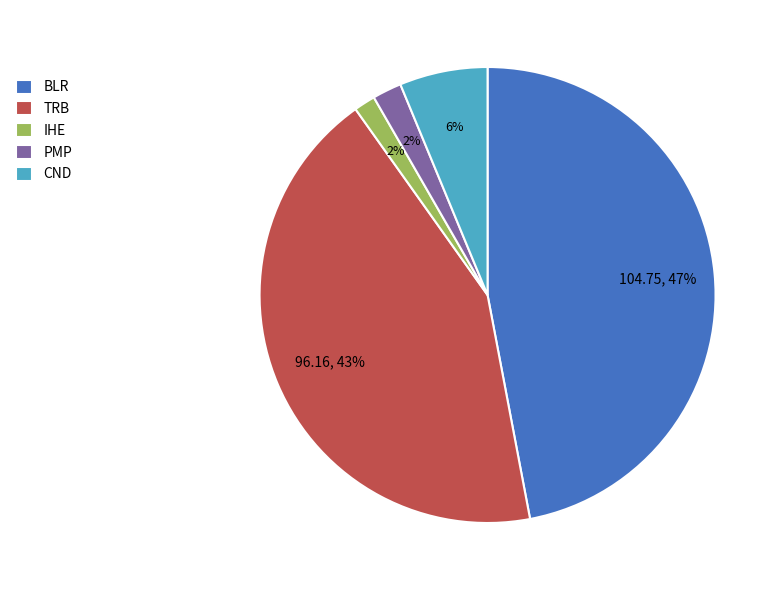

What is the largest slice in the pie chart?

BLR